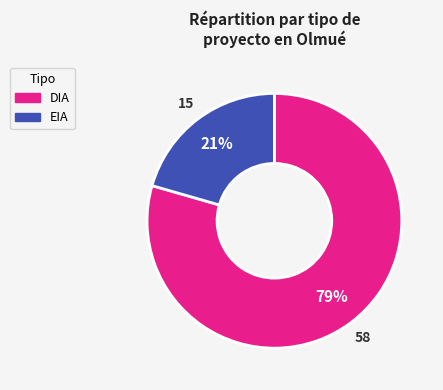

How many slices are in this pie chart?

2